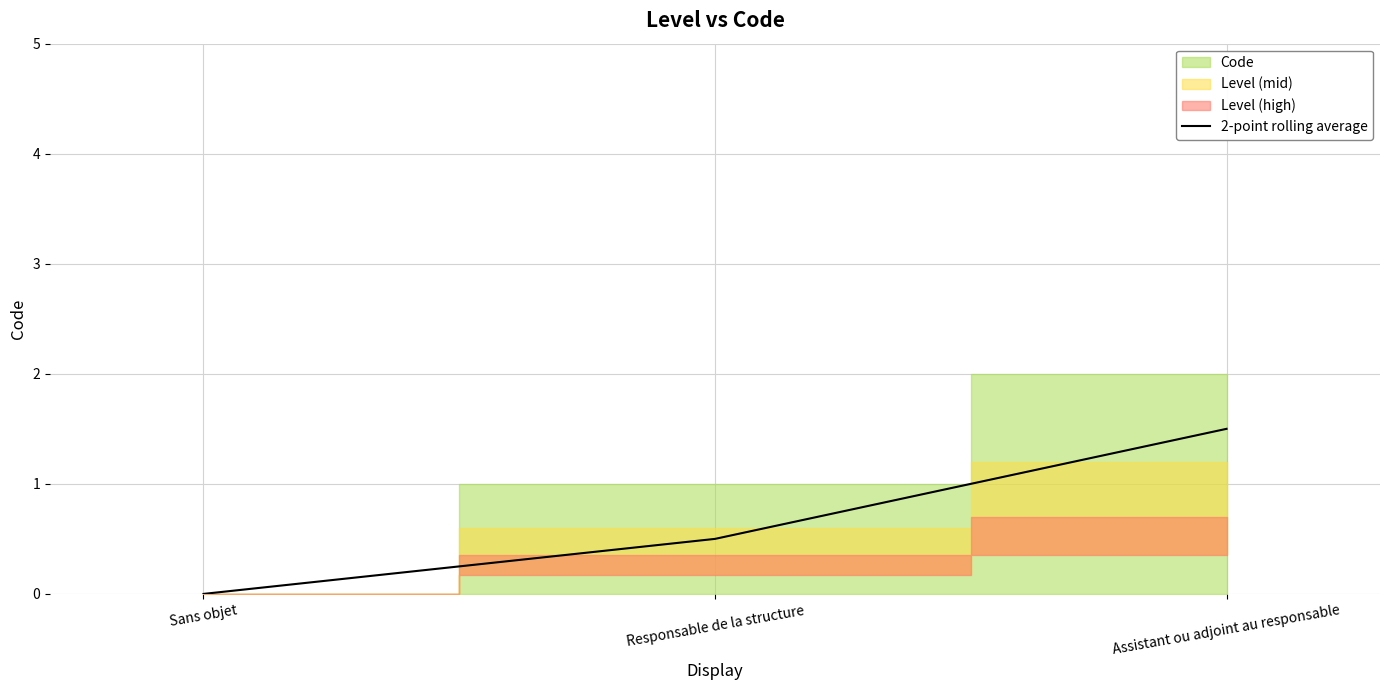

Rank the categories by value from highest to lowest.

Assistant ou adjoint au responsable, Responsable de la structure, Sans objet